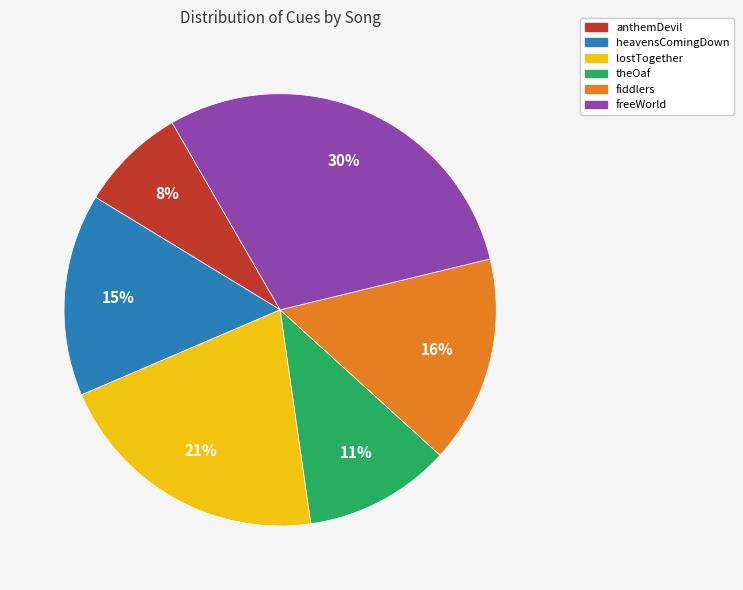

What is the ratio of the value at lostTogether to the value at theOaf?

1.9